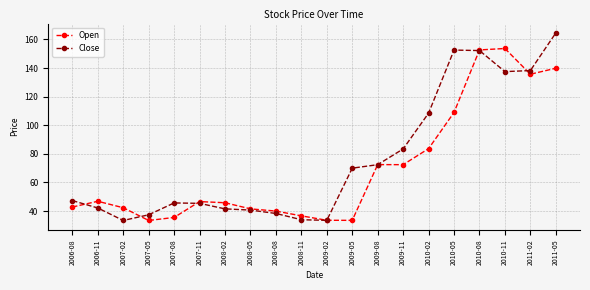

True or false: Open has a value of 58.2 at 2008-11.

False